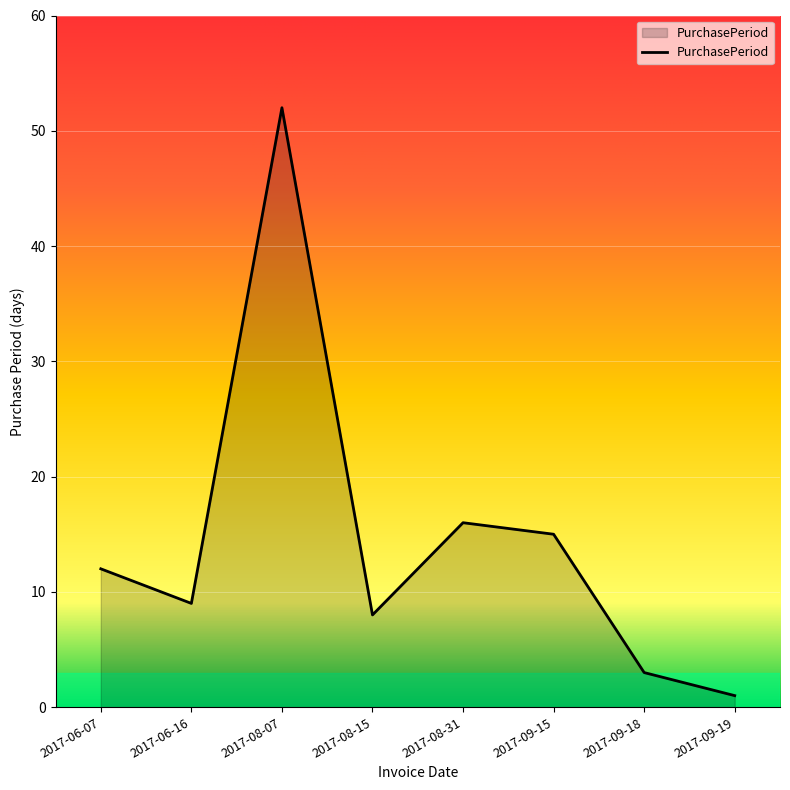

Reading left to right, transcribe all the data shown in this chart.

2017-06-07=12	2017-06-16=9	2017-08-07=52	2017-08-15=8	2017-08-31=16	2017-09-15=15	2017-09-18=3	2017-09-19=1